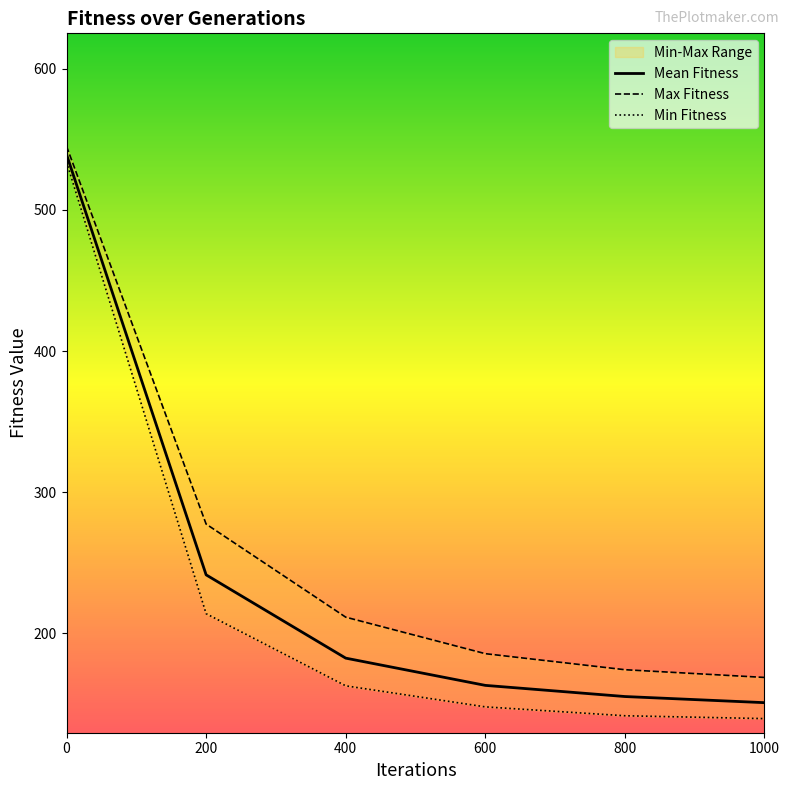

Rank the categories by Max Fitness value from highest to lowest.

0, 200, 400, 600, 800, 1000